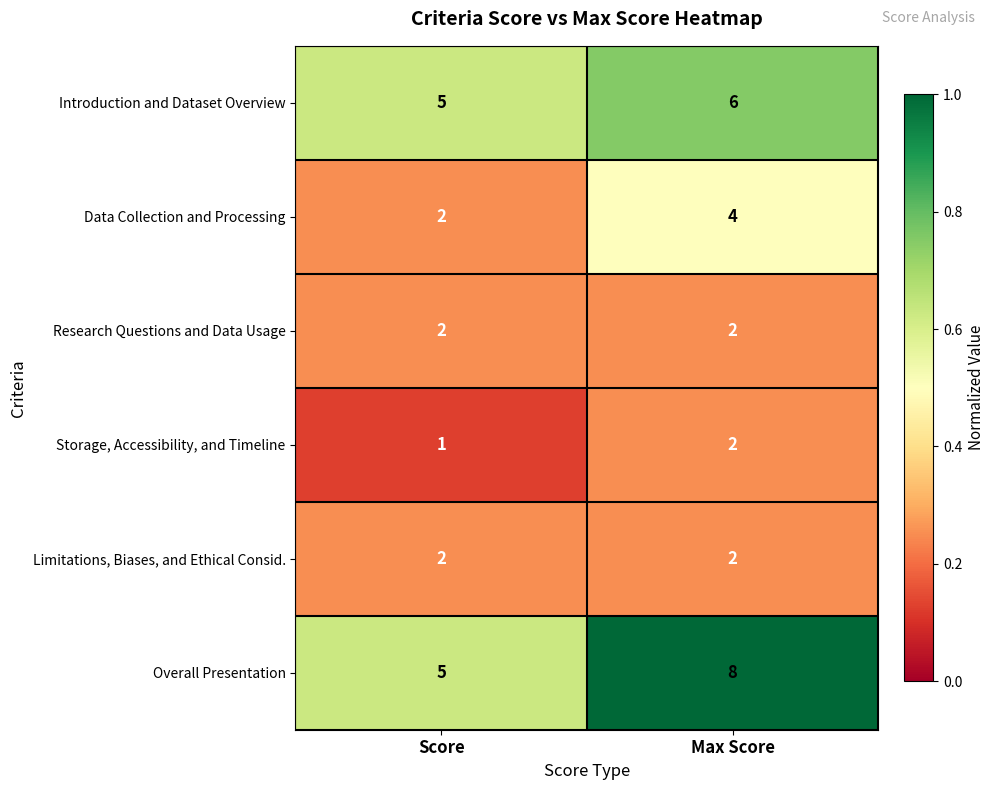

At which category is the sum across all series the highest?

Max Score